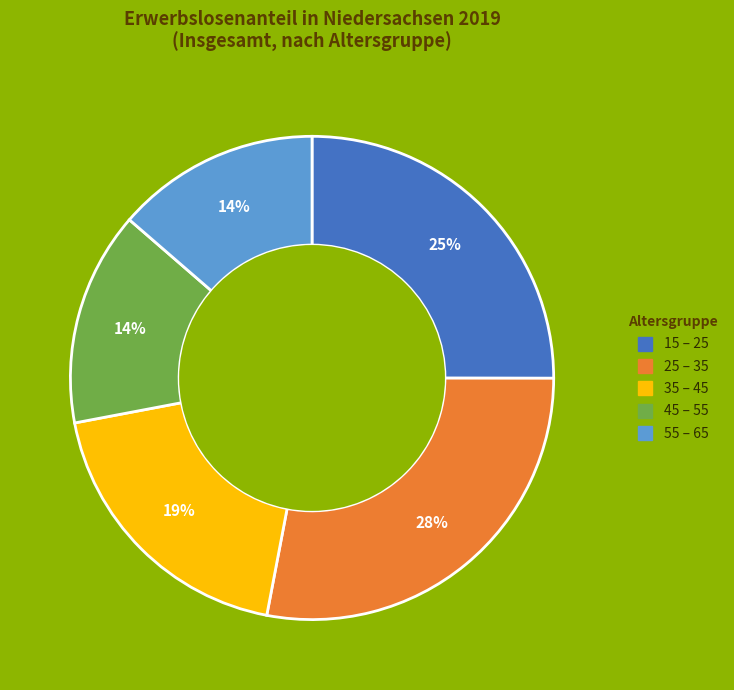

To the nearest percent, what is the combined percentage of 35 – 45 and 15 – 25?

44%